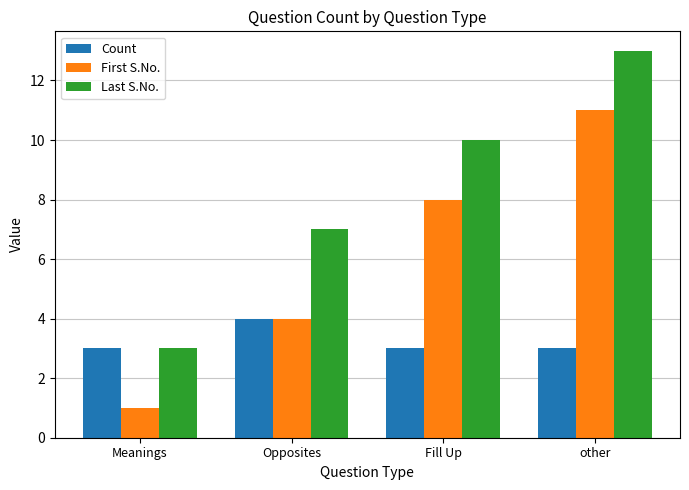

Which series changed the most between Opposites and Fill Up?

First S.No.